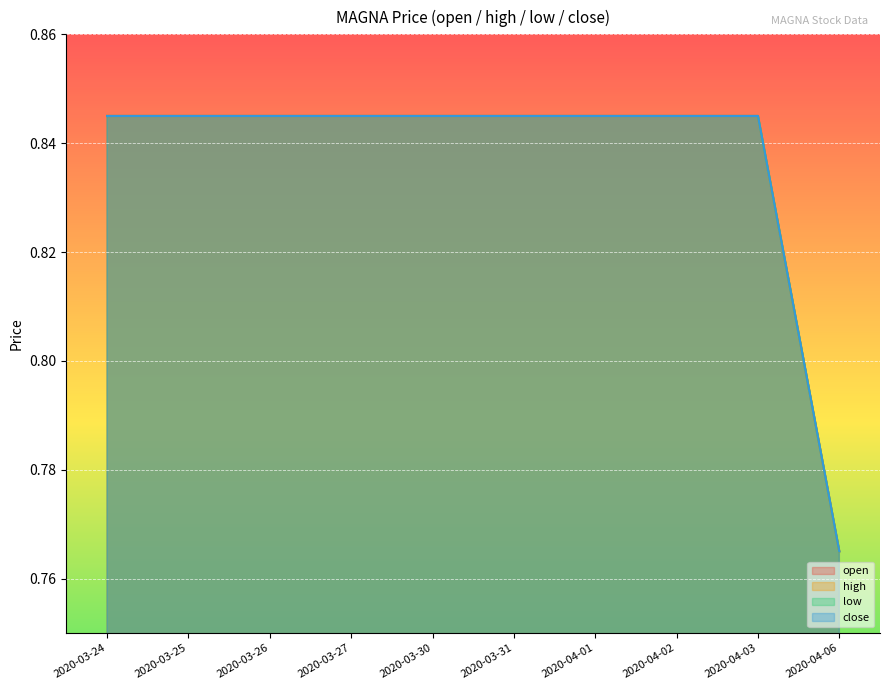

Which label corresponds to the smallest value in the chart?

2020-04-06